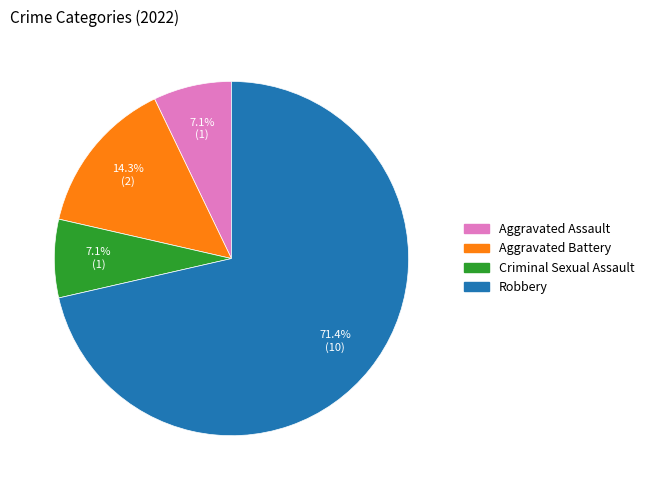

To the nearest percent, what portion does Aggravated Battery represent?

14%